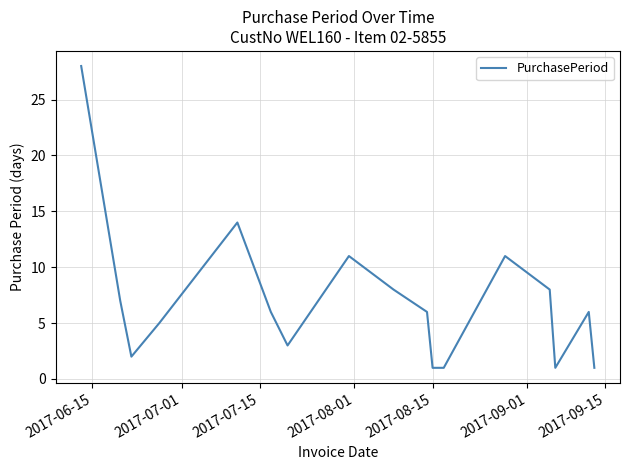

What is the maximum value shown in the chart?

28